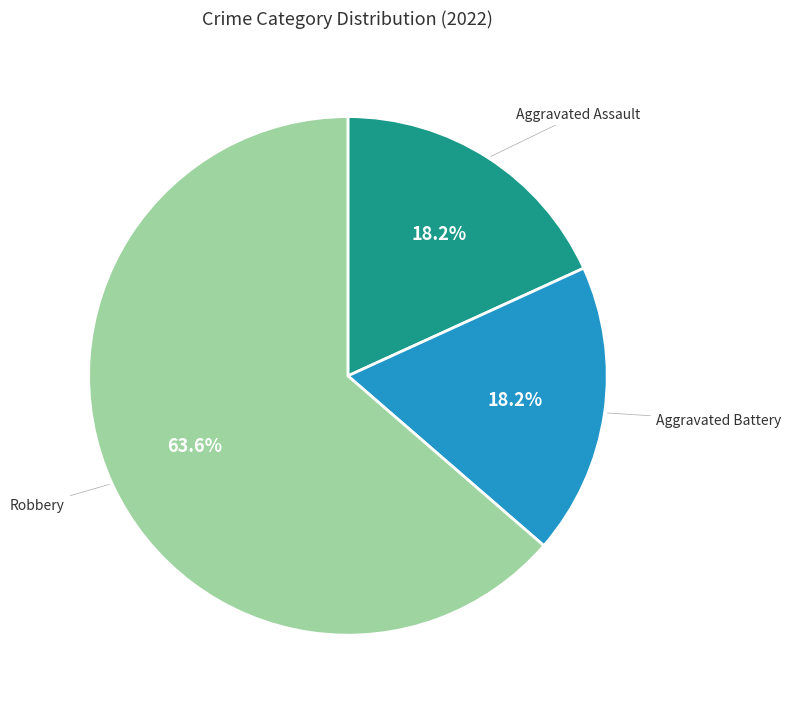

Count the number of slices in the pie.

3